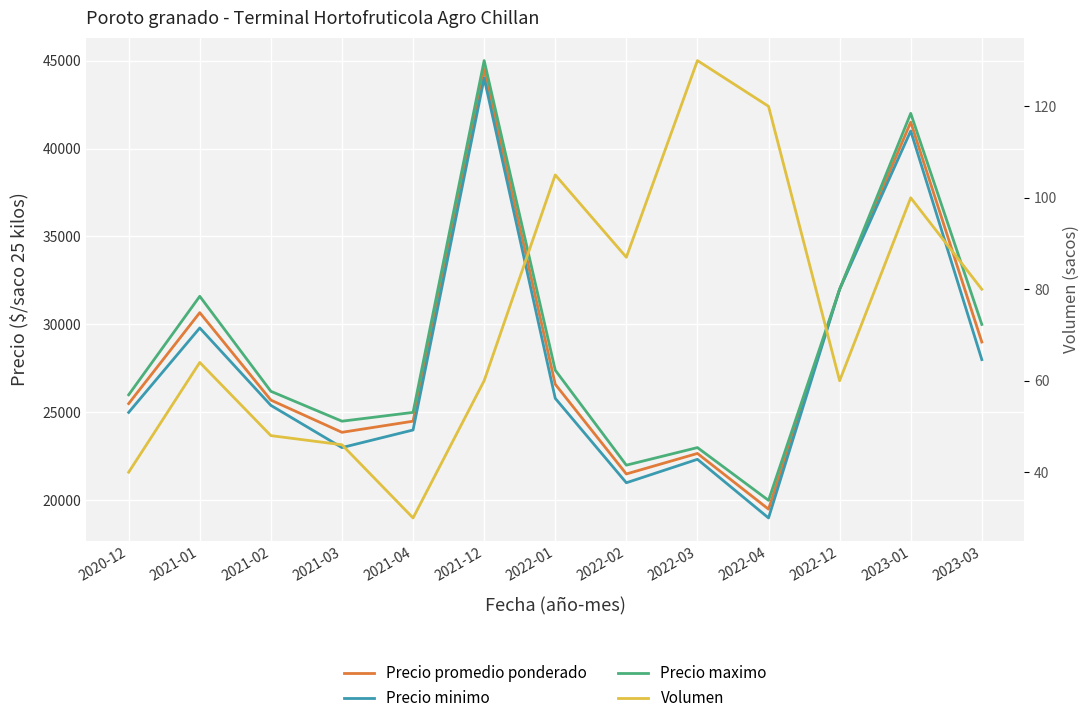

Between 2021-01 and 2021-02, which series saw the biggest shift?

Precio maximo